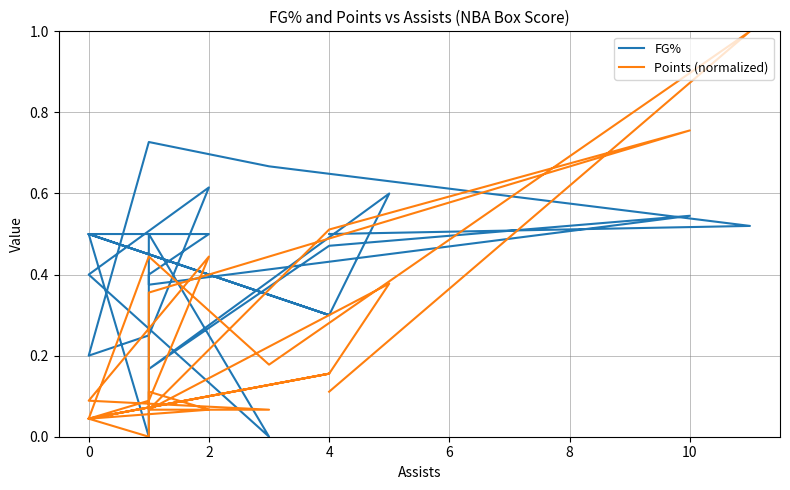

How many data points in Points (normalized) are above 0?

23